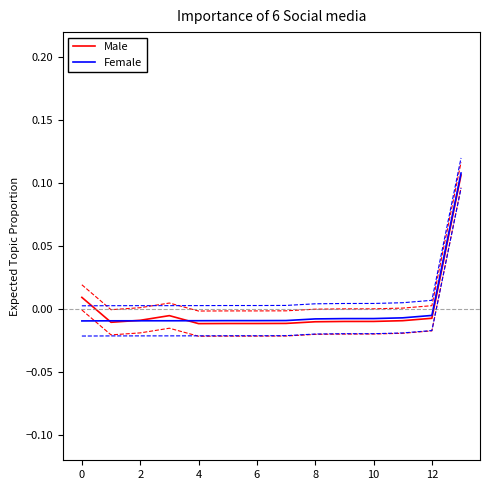

List the series in order of their overall mean, highest first.

Female, Male